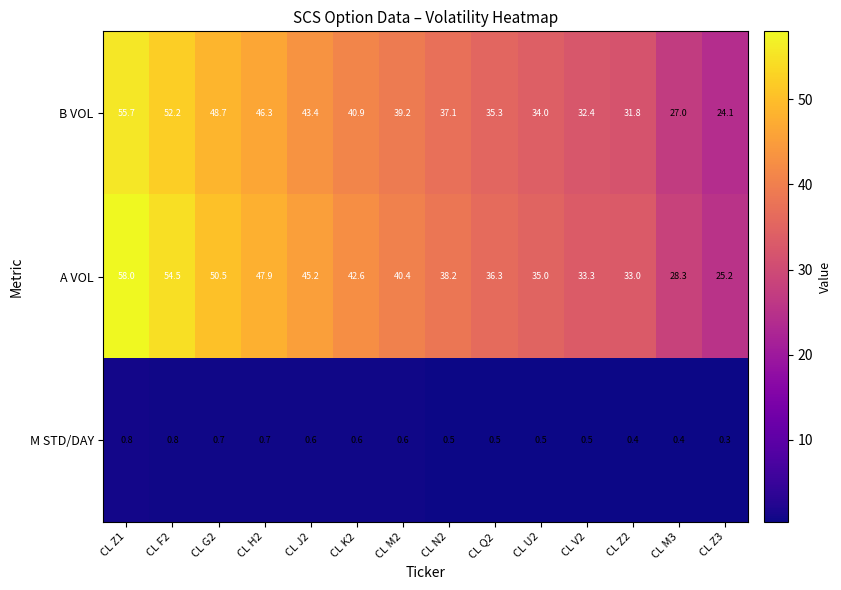

Which category has the highest value across all series?

CL Z1